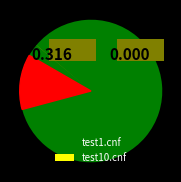

Which has a higher value, test1.cnf or test10.cnf?

test1.cnf